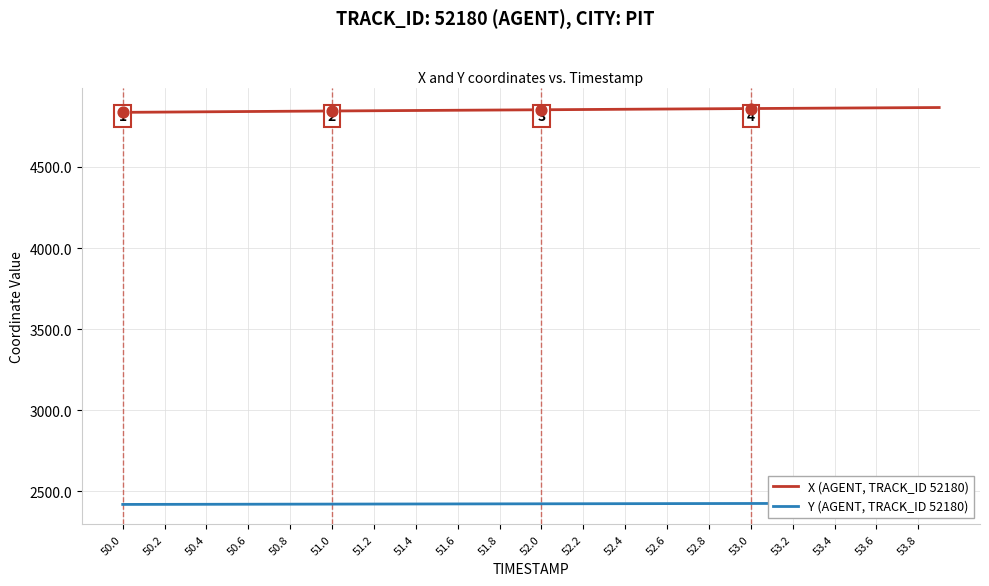

What is the minimum value for X (AGENT, TRACK_ID 52180)?

4836.6